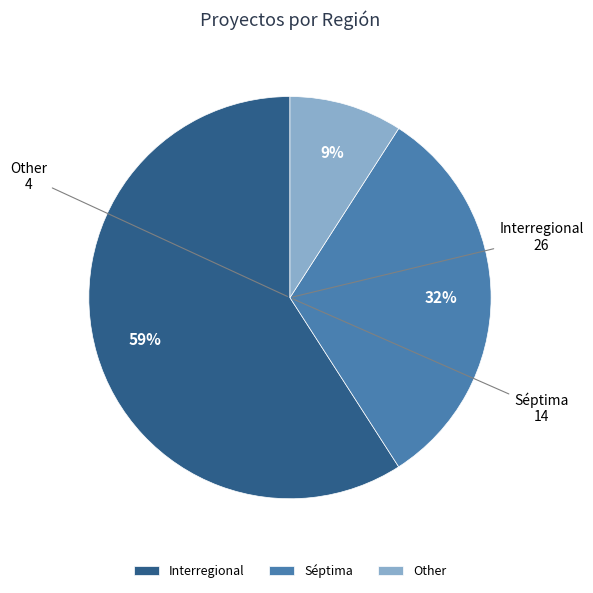

Rank the categories by value from lowest to highest.

Other, Séptima, Interregional